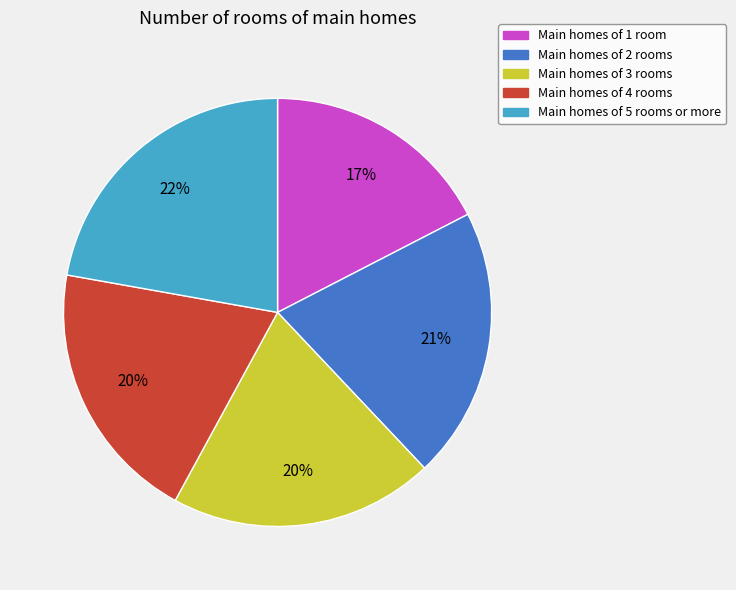

Does any single category account for the majority?

No